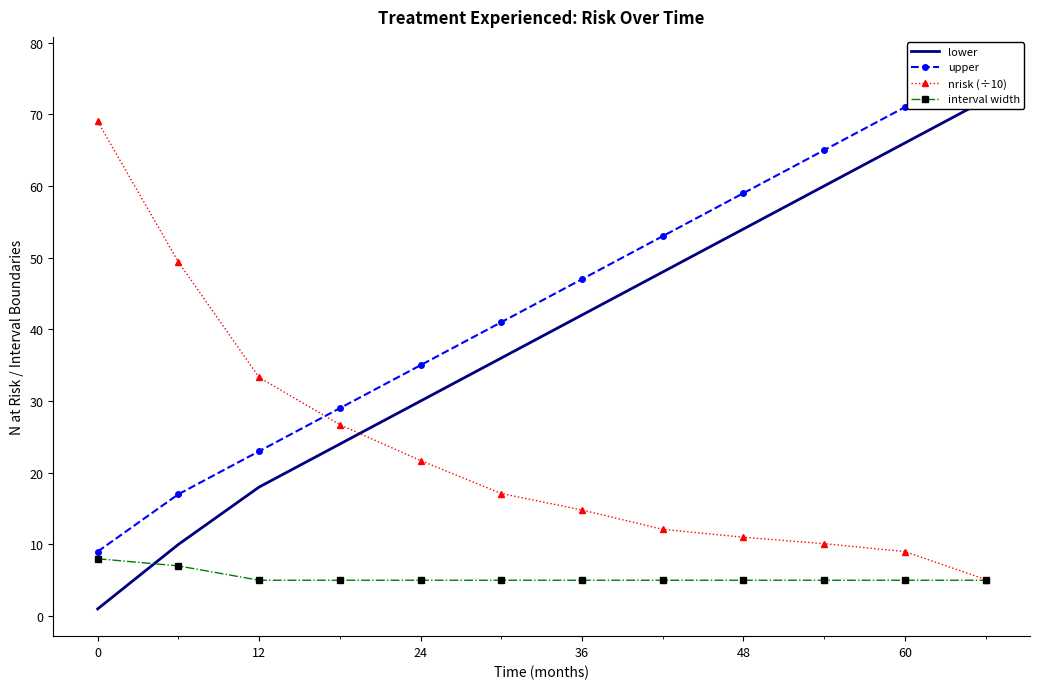

True or false: upper has more than 2 points higher than both neighbors.

False